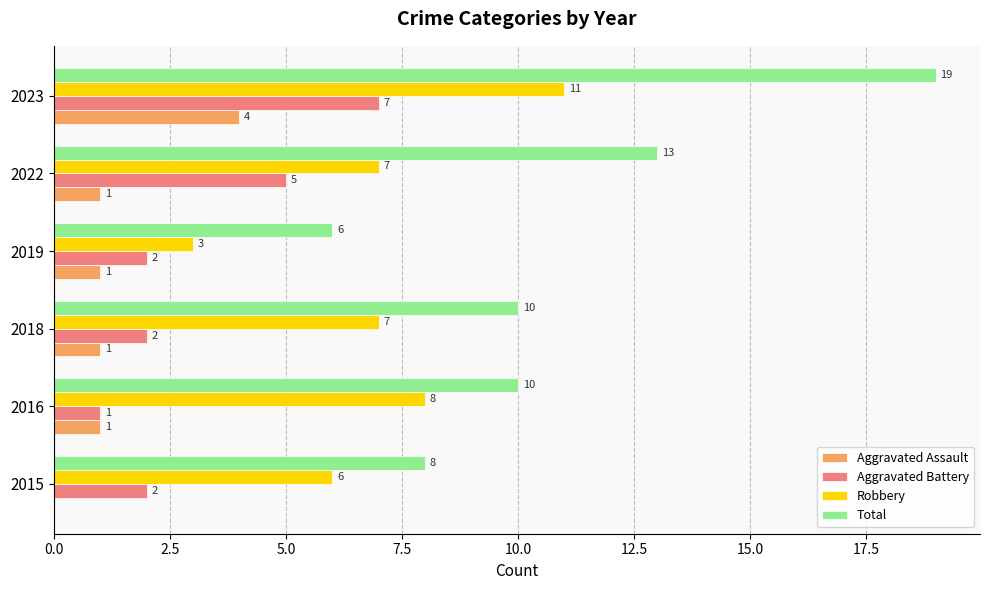

What is the total value across all series at 2018?

20